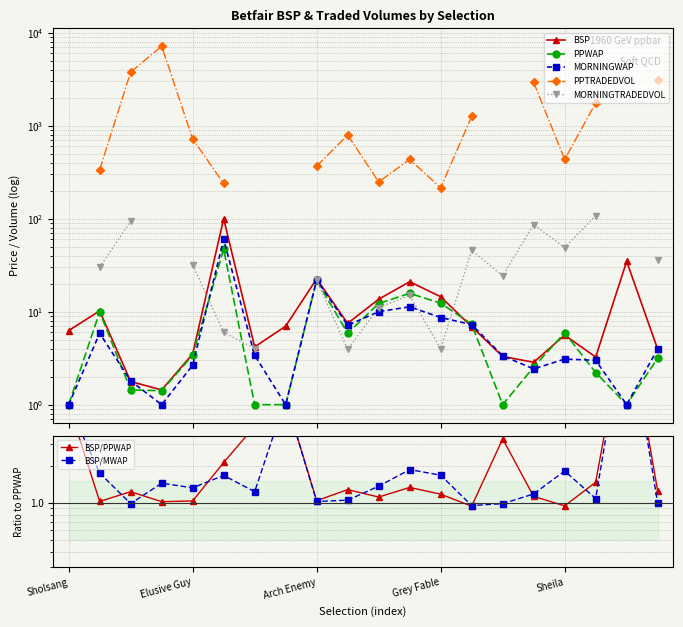

What is the label of the 15th point from the right?

Miss Sunset